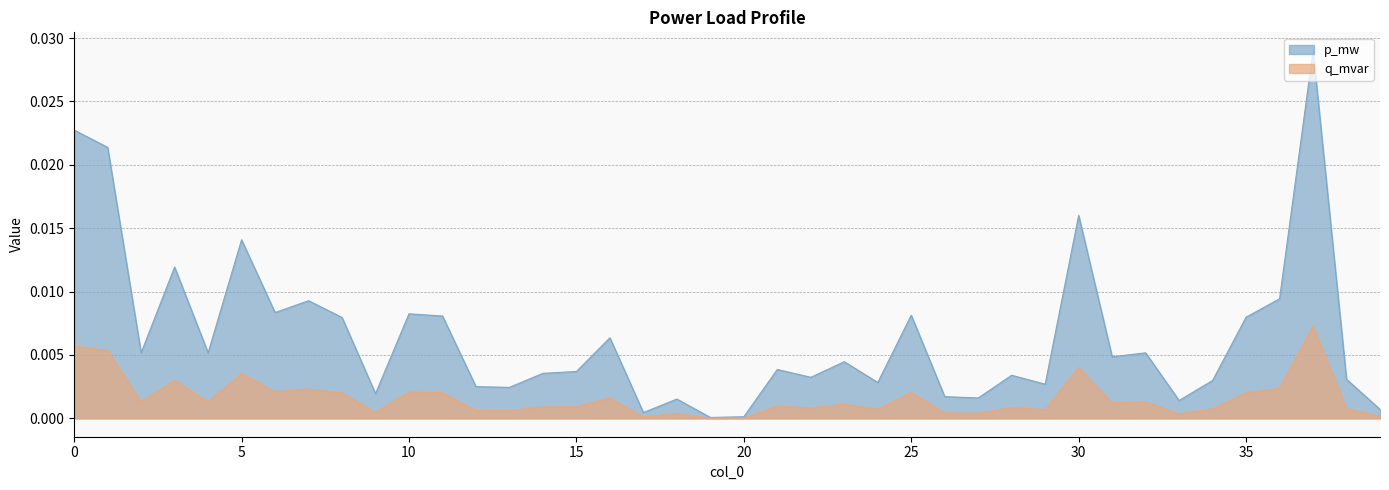

Is it true that p_mw equals 0.0 at 37?

True